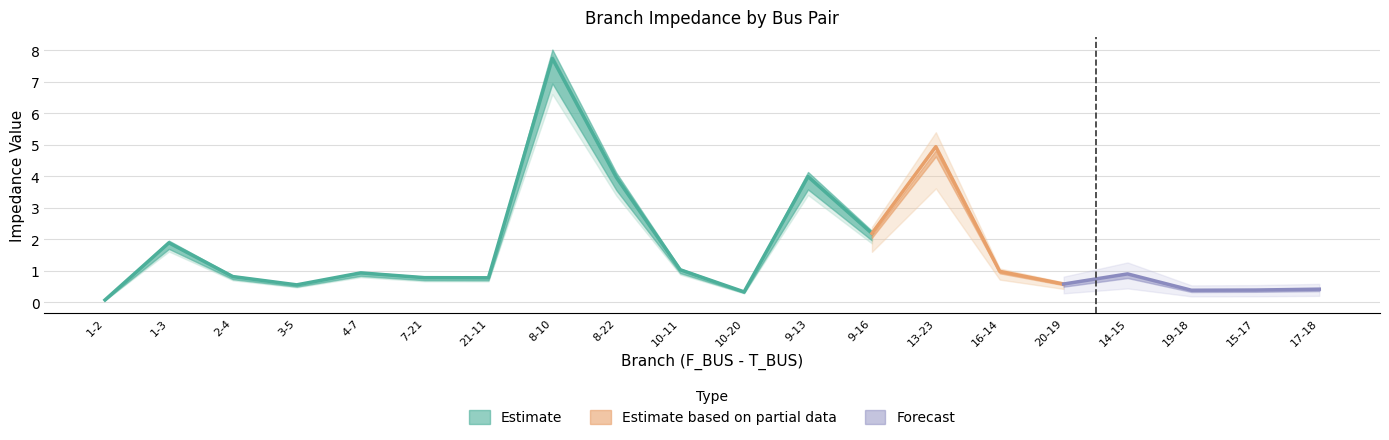

What is the value of the BR_X point at the 11th from the left?

0.3